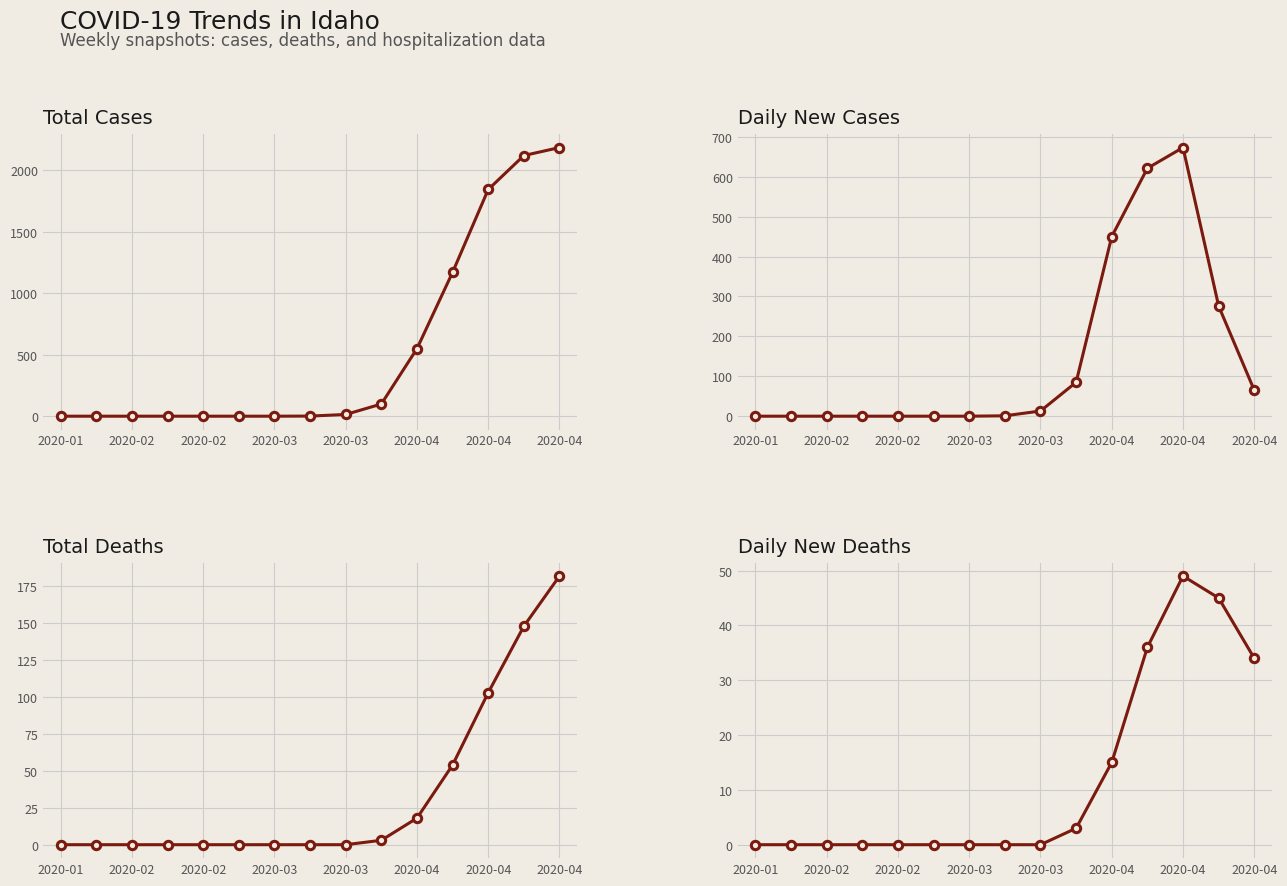

The Total Cases series shows 1083 at 2020-01. True or false?

False